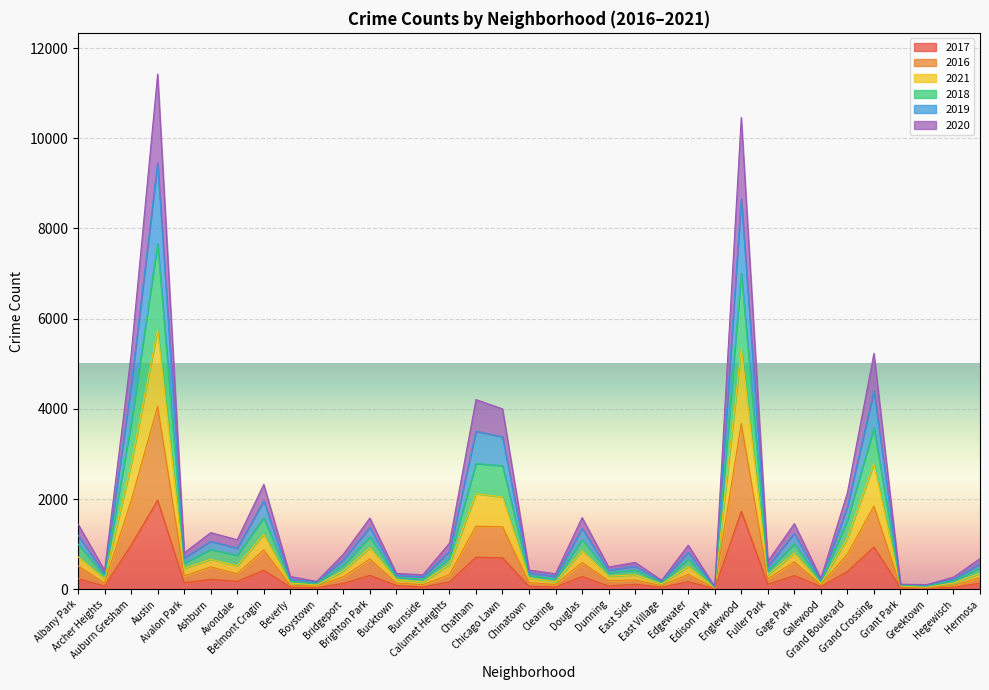

How many data points in 2017 are above 133?

17